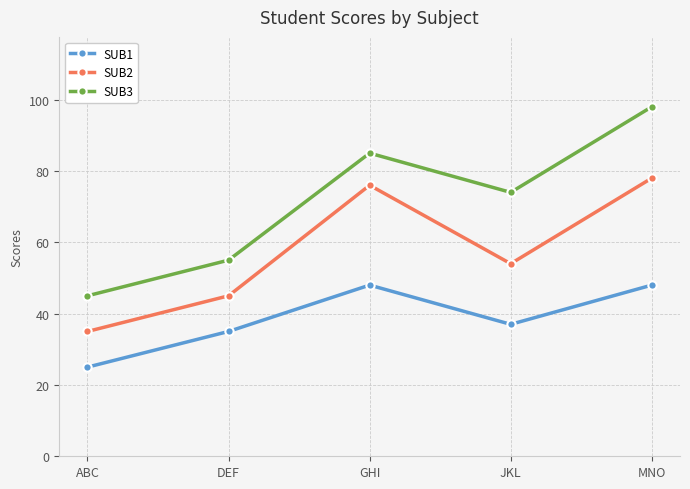

Which category has the lowest value across all series?

ABC